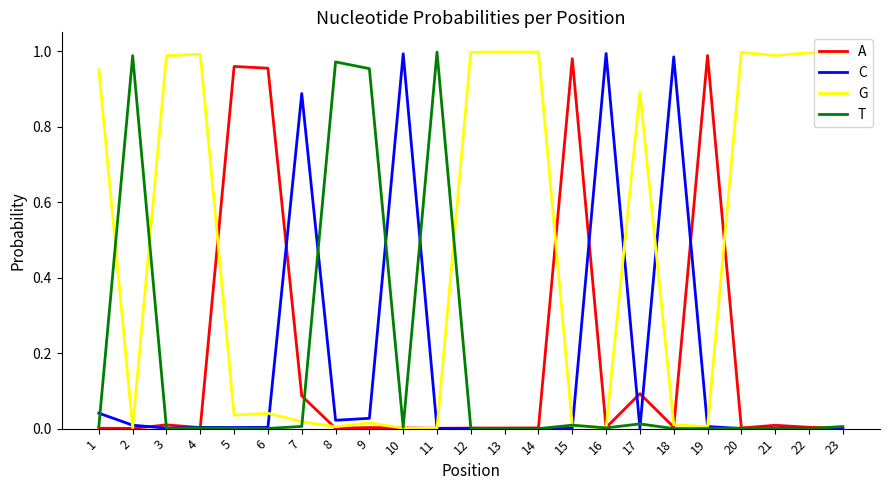

How many series are shown in this chart?

4